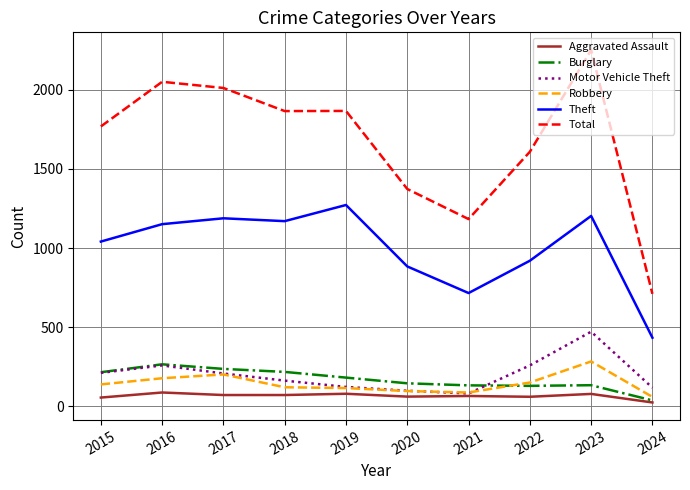

What is the difference between the maximum and minimum values in the Motor Vehicle Theft series?

390